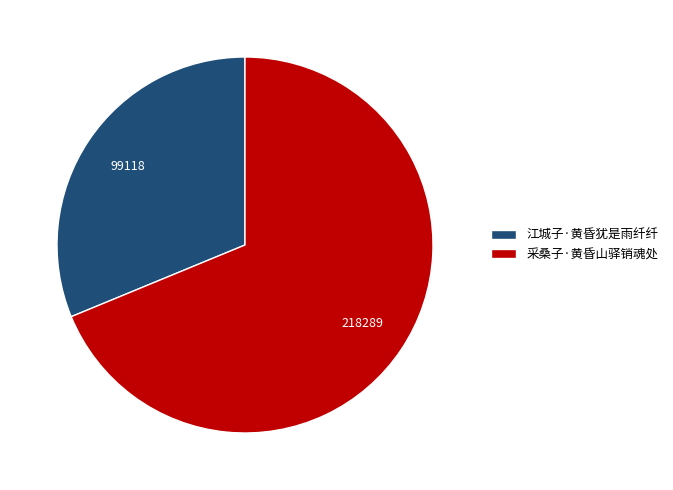

What is the majority slice?

采桑子·黄昏山驿销魂处